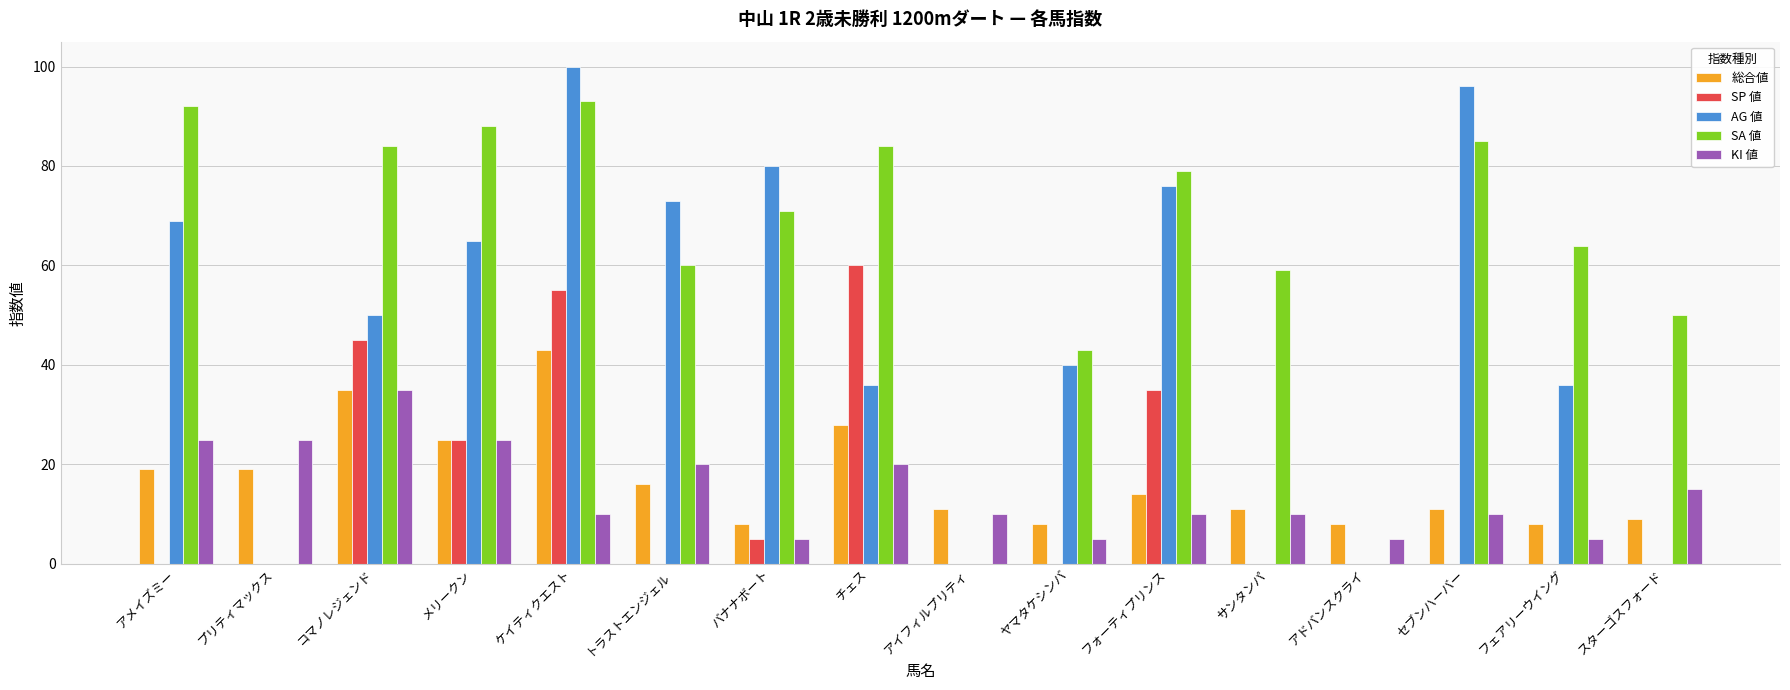

What is the maximum value shown in the chart?

100